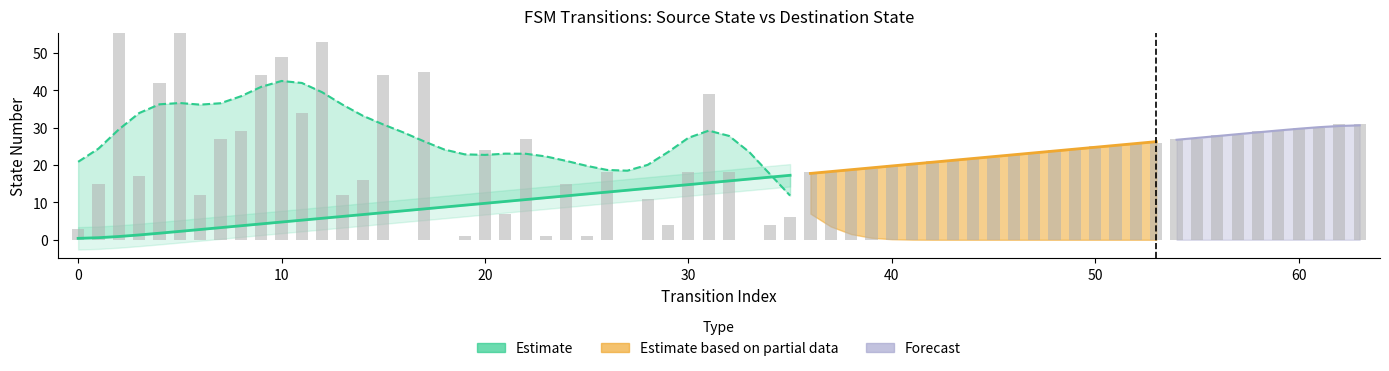

Are the bars grouped side by side (vs. stacked)?

No